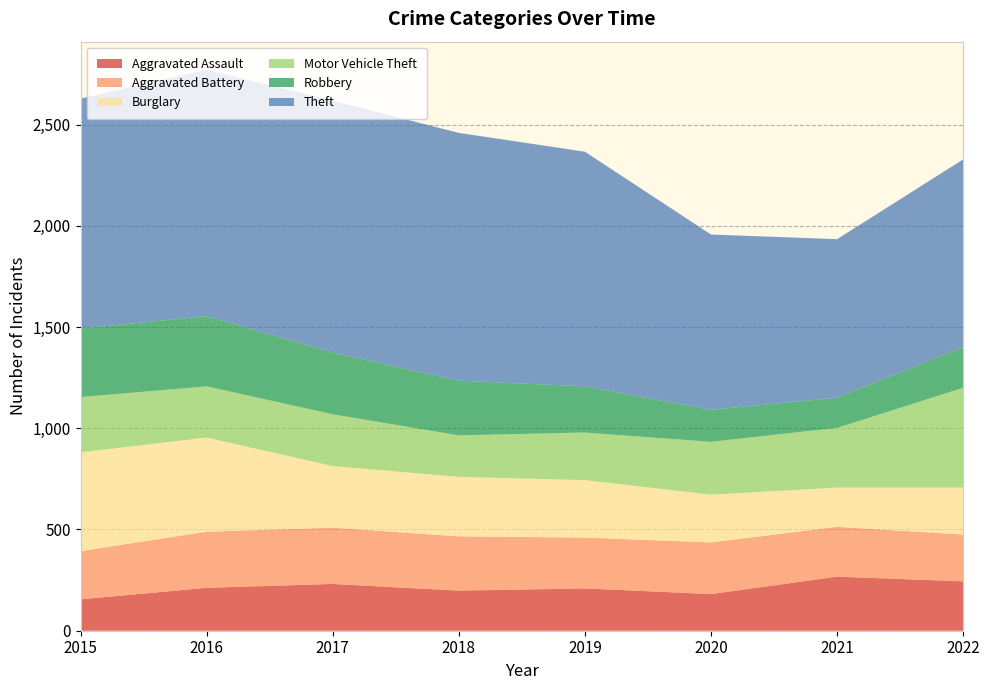

Reading left to right, extract all data points from this chart.

Aggravated Assault: 155	212	231	198	209	181	267	244
Aggravated Battery: 238	277	278	268	251	255	246	231
Burglary: 488	465	304	294	284	236	194	232
Motor Vehicle Theft: 273	253	256	205	235	261	295	493
Robbery: 338	347	305	270	228	158	149	201
Theft: 1136	1217	1244	1224	1159	866	783	927